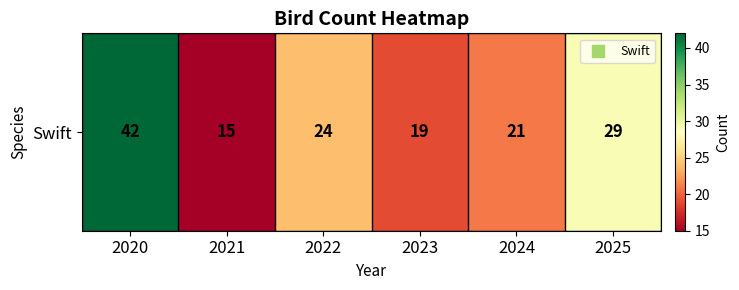

How many values are below 24?

3